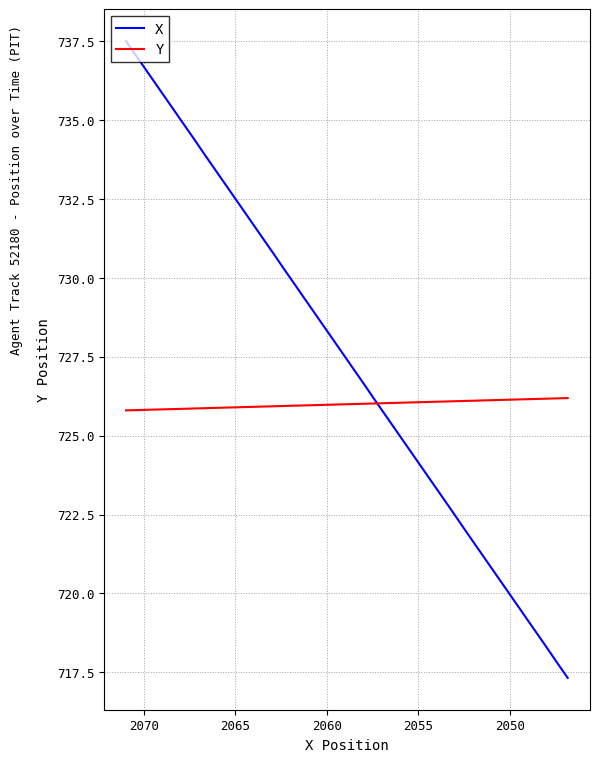

Rank the series by their maximum value, from highest to lowest.

X, Y